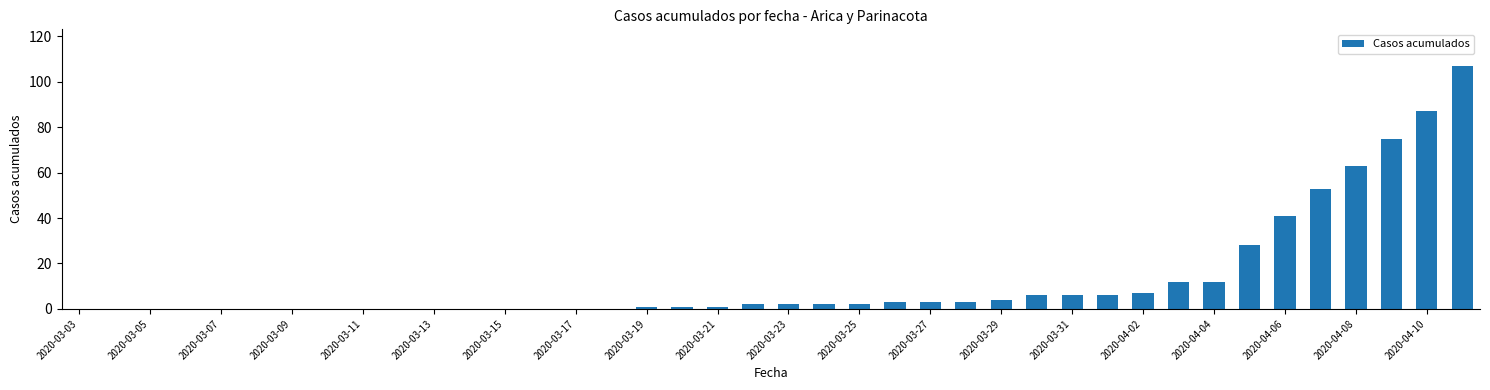

What is the greatest value displayed?

107